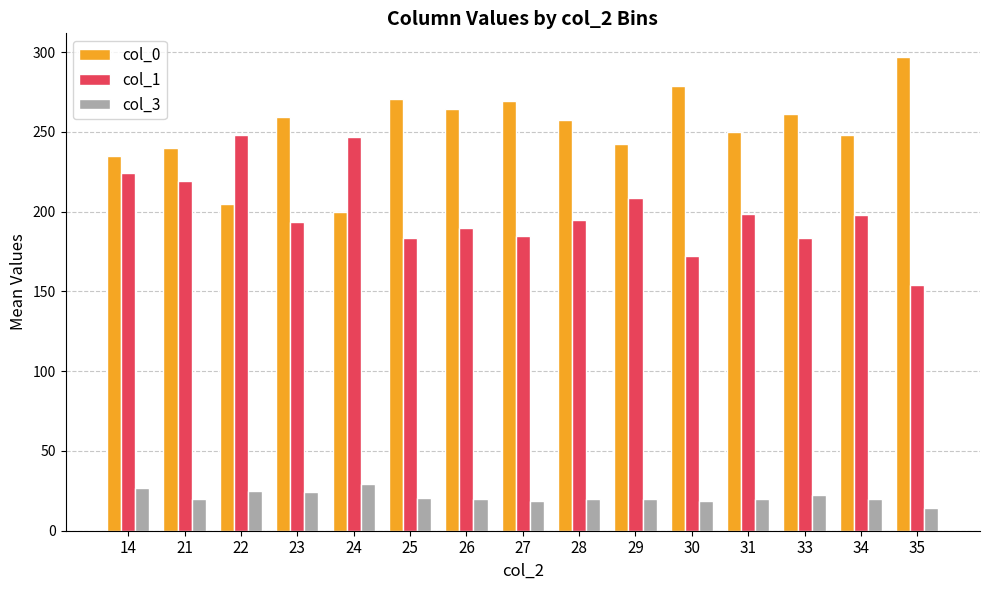

The value of col_0 at 23 is 259.5. True or false?

True